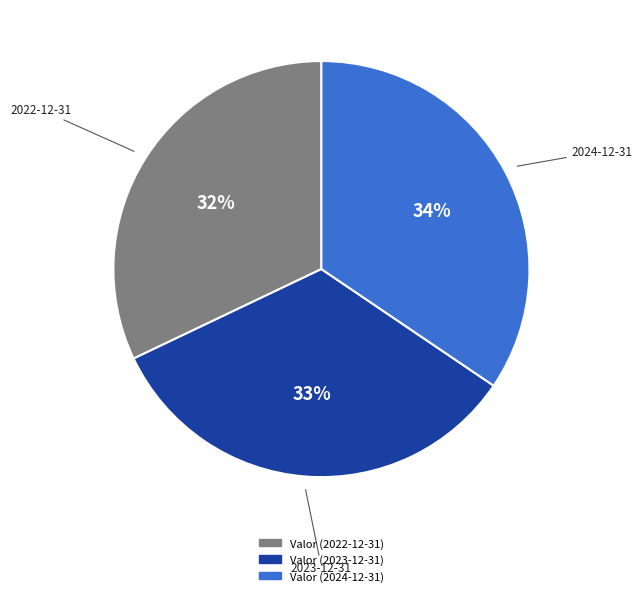

How many slices are in this pie chart?

3